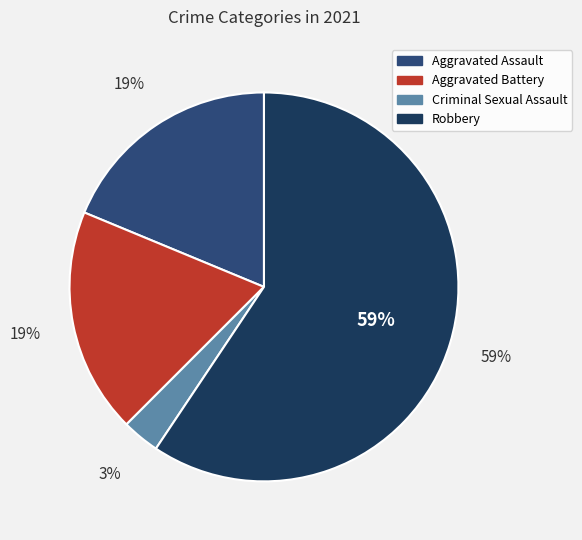

To the nearest percent, what is the combined percentage of Aggravated Assault and Aggravated Battery?

38%